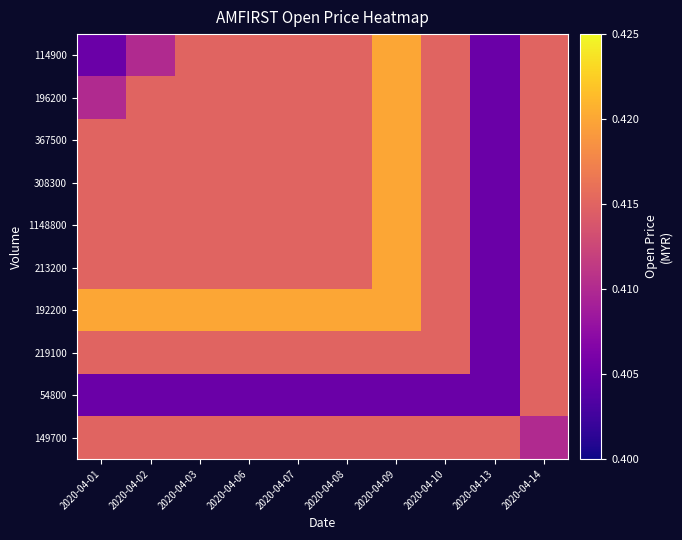

Reading left to right, list all the values displayed in this chart.

114900: 2020-04-01=0.4	2020-04-02=0.4	2020-04-03=0.4	2020-04-06=0.4	2020-04-07=0.4	2020-04-08=0.4	2020-04-09=0.4	2020-04-10=0.4	2020-04-13=0.4	2020-04-14=0.4
196200: 2020-04-01=0.4	2020-04-02=0.4	2020-04-03=0.4	2020-04-06=0.4	2020-04-07=0.4	2020-04-08=0.4	2020-04-09=0.4	2020-04-10=0.4	2020-04-13=0.4	2020-04-14=0.4
367500: 2020-04-01=0.4	2020-04-02=0.4	2020-04-03=0.4	2020-04-06=0.4	2020-04-07=0.4	2020-04-08=0.4	2020-04-09=0.4	2020-04-10=0.4	2020-04-13=0.4	2020-04-14=0.4
308300: 2020-04-01=0.4	2020-04-02=0.4	2020-04-03=0.4	2020-04-06=0.4	2020-04-07=0.4	2020-04-08=0.4	2020-04-09=0.4	2020-04-10=0.4	2020-04-13=0.4	2020-04-14=0.4
1148800: 2020-04-01=0.4	2020-04-02=0.4	2020-04-03=0.4	2020-04-06=0.4	2020-04-07=0.4	2020-04-08=0.4	2020-04-09=0.4	2020-04-10=0.4	2020-04-13=0.4	2020-04-14=0.4
213200: 2020-04-01=0.4	2020-04-02=0.4	2020-04-03=0.4	2020-04-06=0.4	2020-04-07=0.4	2020-04-08=0.4	2020-04-09=0.4	2020-04-10=0.4	2020-04-13=0.4	2020-04-14=0.4
192200: 2020-04-01=0.4	2020-04-02=0.4	2020-04-03=0.4	2020-04-06=0.4	2020-04-07=0.4	2020-04-08=0.4	2020-04-09=0.4	2020-04-10=0.4	2020-04-13=0.4	2020-04-14=0.4
219100: 2020-04-01=0.4	2020-04-02=0.4	2020-04-03=0.4	2020-04-06=0.4	2020-04-07=0.4	2020-04-08=0.4	2020-04-09=0.4	2020-04-10=0.4	2020-04-13=0.4	2020-04-14=0.4
54800: 2020-04-01=0.4	2020-04-02=0.4	2020-04-03=0.4	2020-04-06=0.4	2020-04-07=0.4	2020-04-08=0.4	2020-04-09=0.4	2020-04-10=0.4	2020-04-13=0.4	2020-04-14=0.4
149700: 2020-04-01=0.4	2020-04-02=0.4	2020-04-03=0.4	2020-04-06=0.4	2020-04-07=0.4	2020-04-08=0.4	2020-04-09=0.4	2020-04-10=0.4	2020-04-13=0.4	2020-04-14=0.4